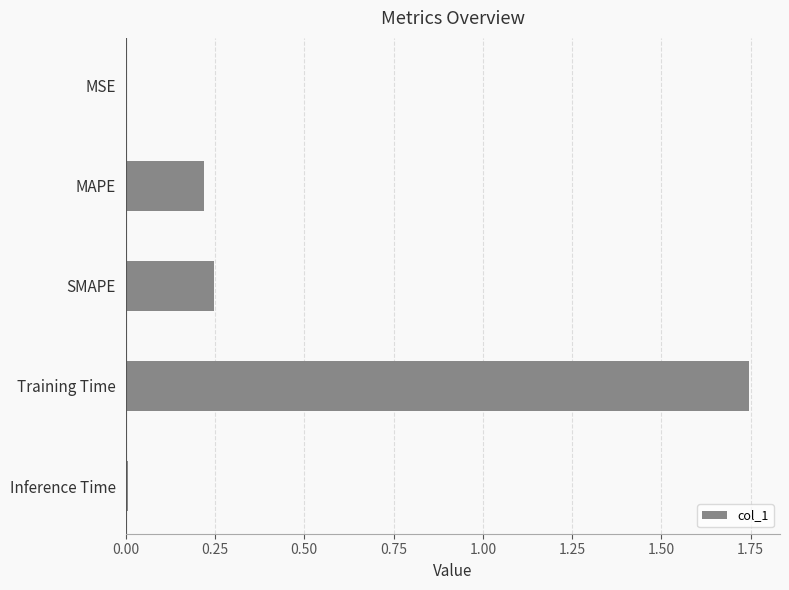

How many data points does each series have?

5